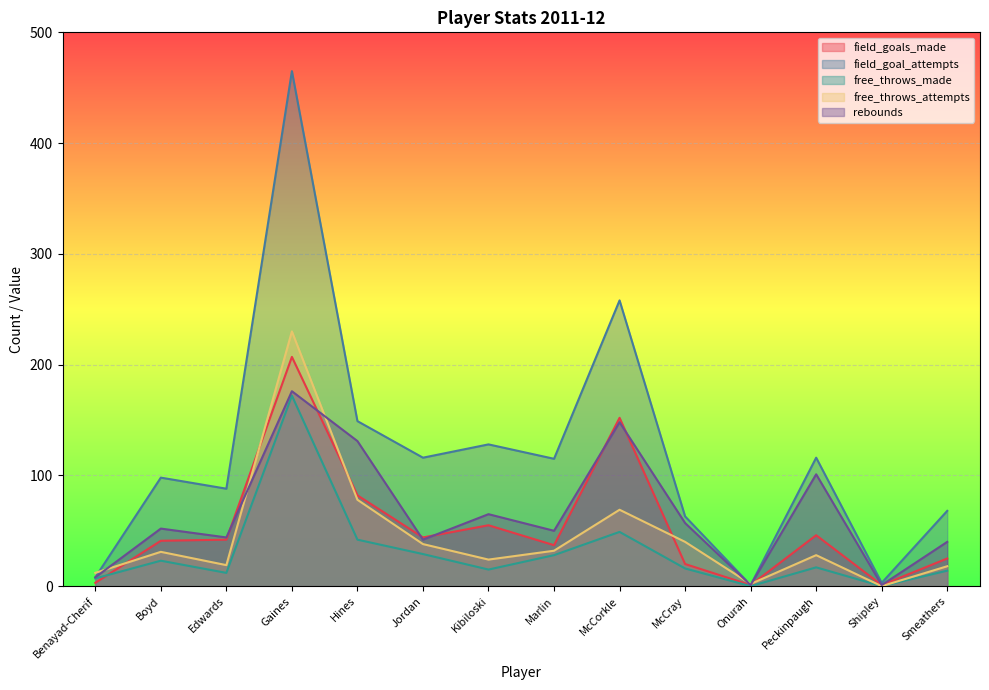

How many times do field_goals_made and free_throws_attempts cross each other?

5